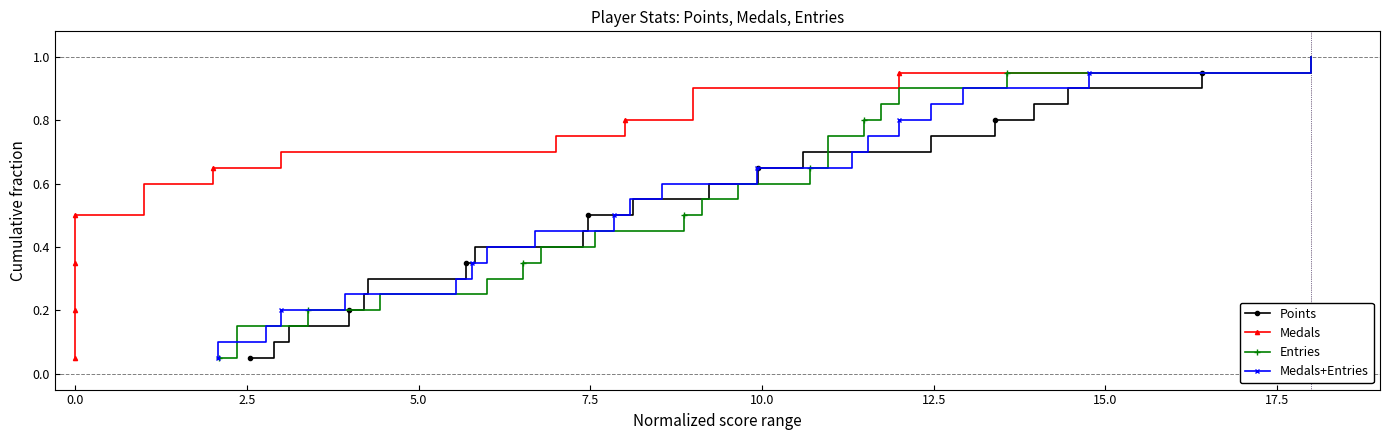

True or false: Points has more than 0 points higher than both neighbors.

False